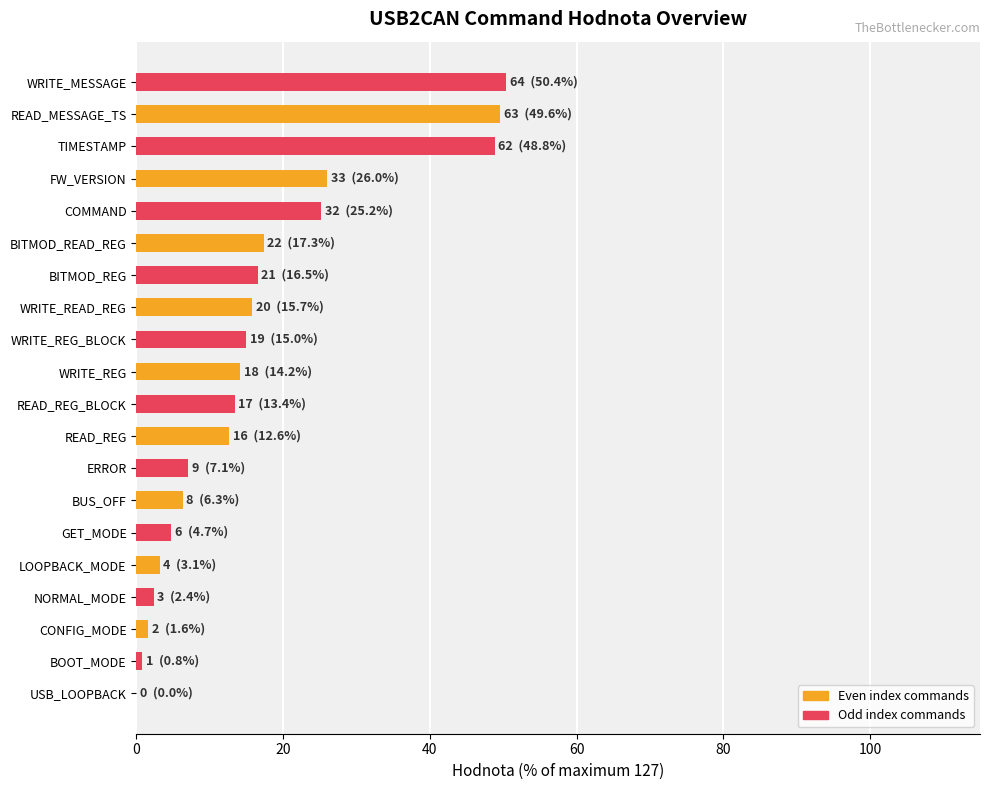

What is the change in value from BITMOD_READ_REG to FW_VERSION?

+8.7